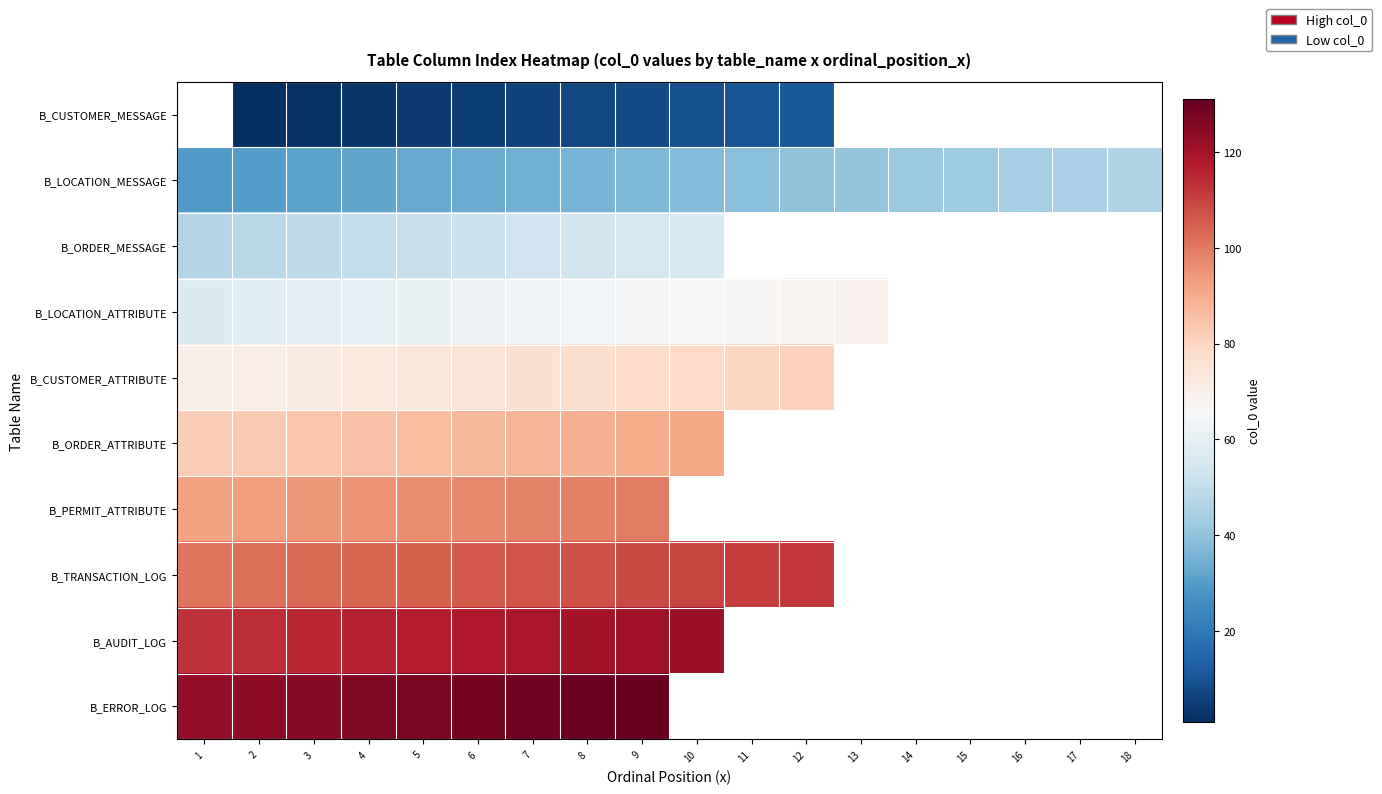

What is the sum of all B_CUSTOMER_ATTRIBUTE values?

906.0